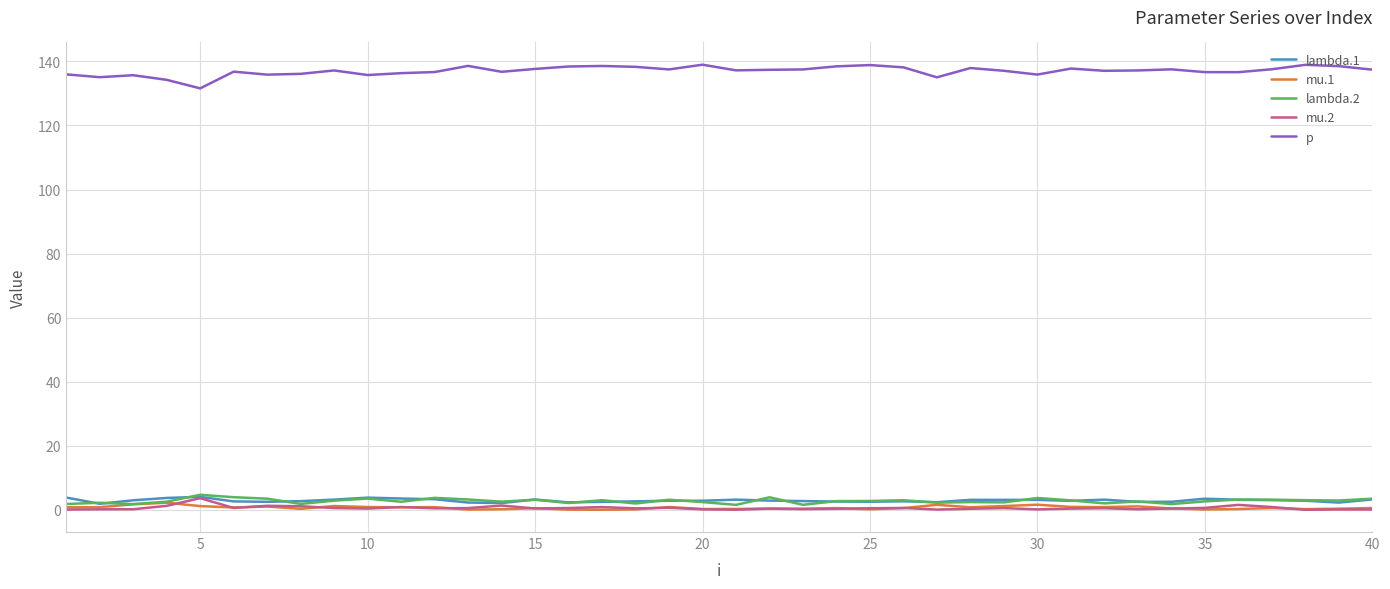

What is the highest value of the lambda.2 series?

4.7